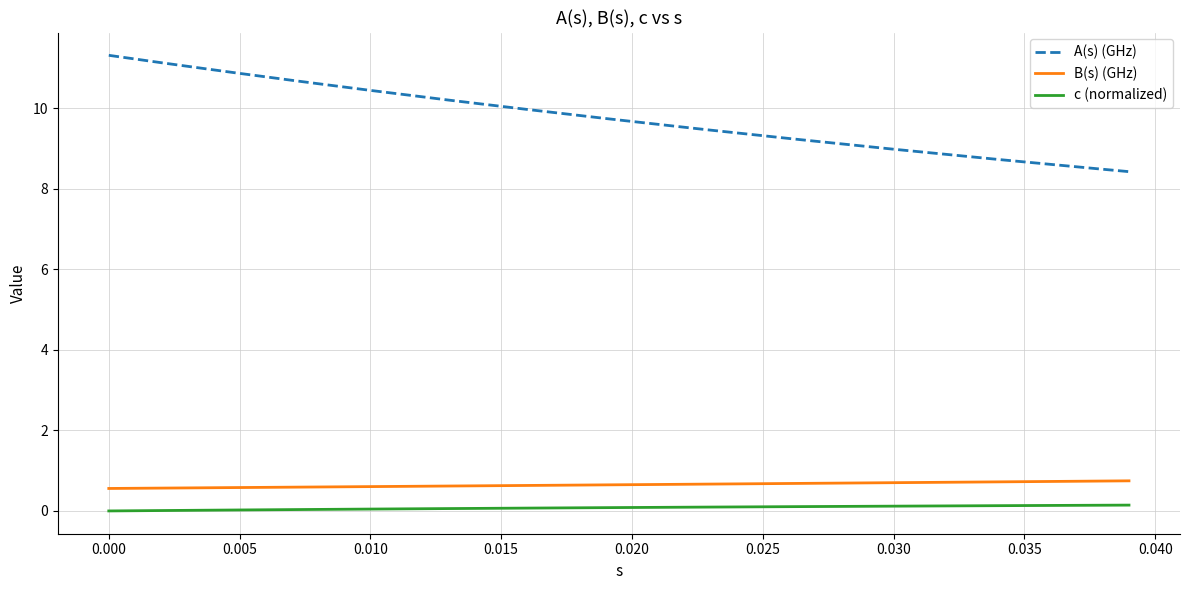

True or false: A(s) (GHz) and c (normalized) cross at least once.

False